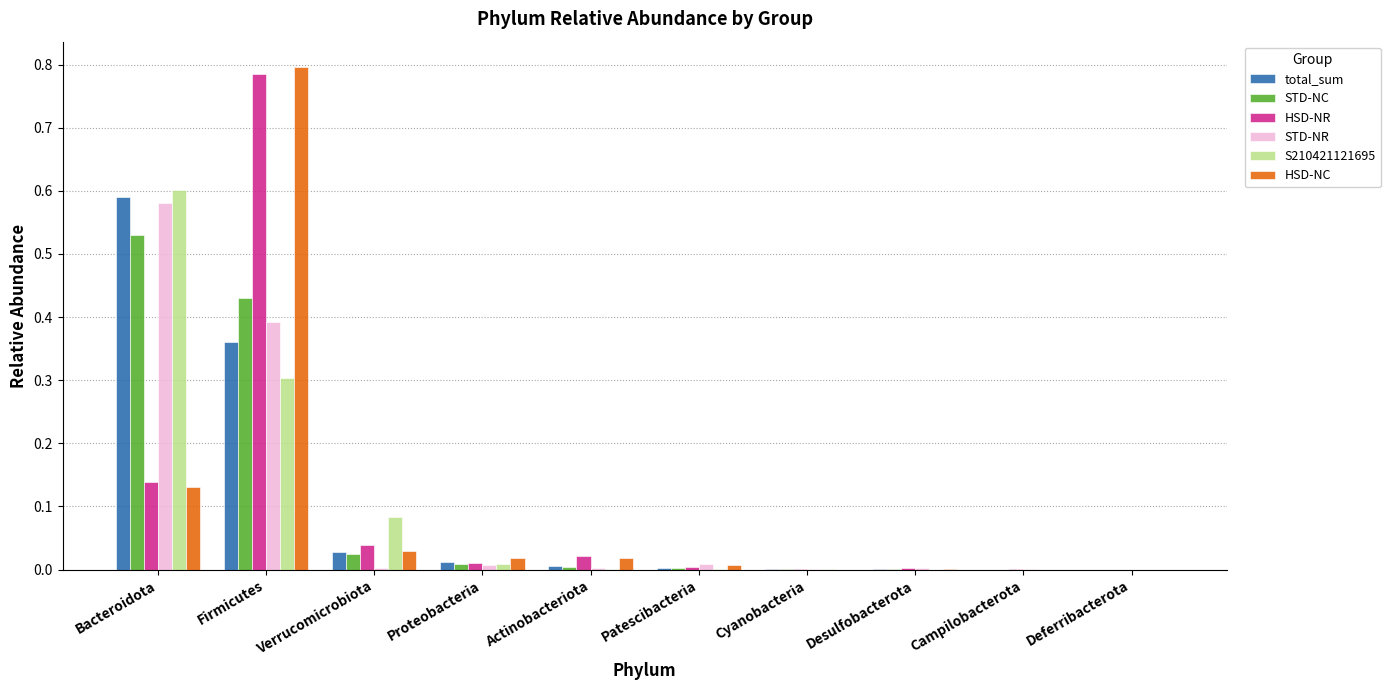

Is it true that HSD-NR equals 0.0 at Cyanobacteria?

True